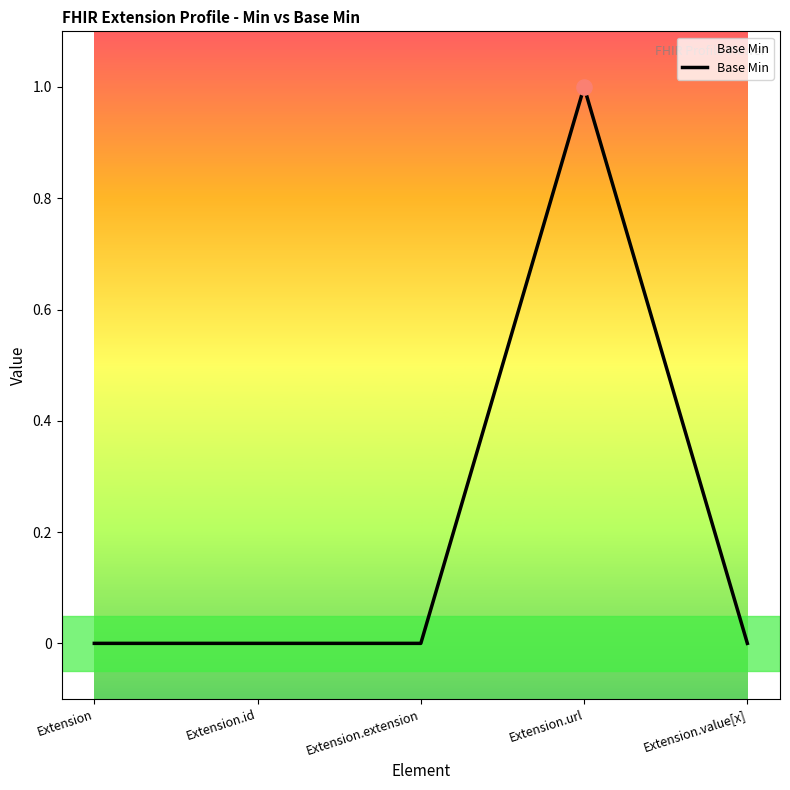

What is the change in value from Extension.extension to Extension.url?

+1